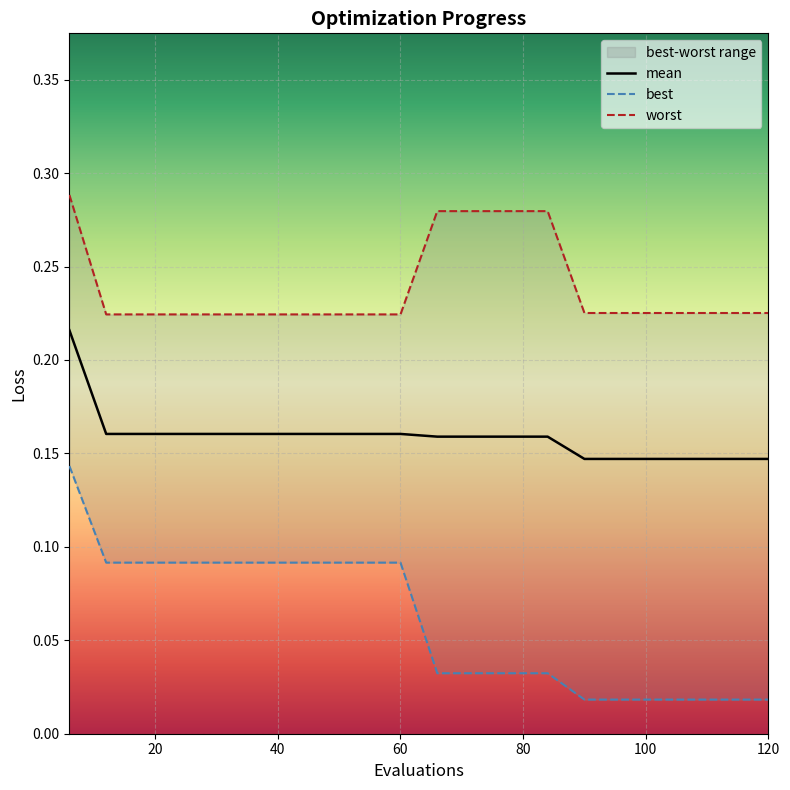

True or false: best and worst intersect in this chart.

False